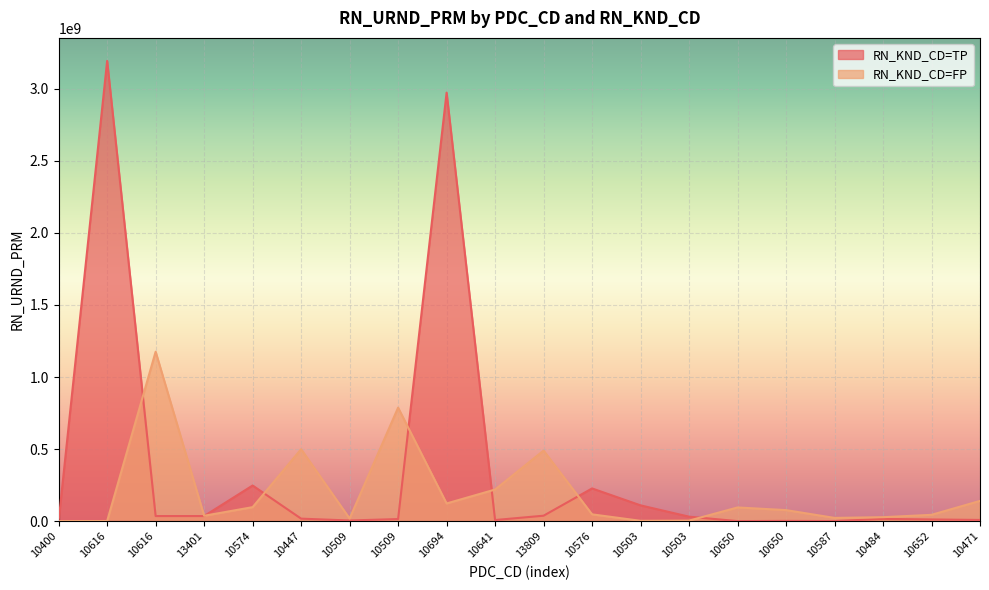

True or false: RN_KND_CD=FP and RN_KND_CD=TP cross at least once.

True